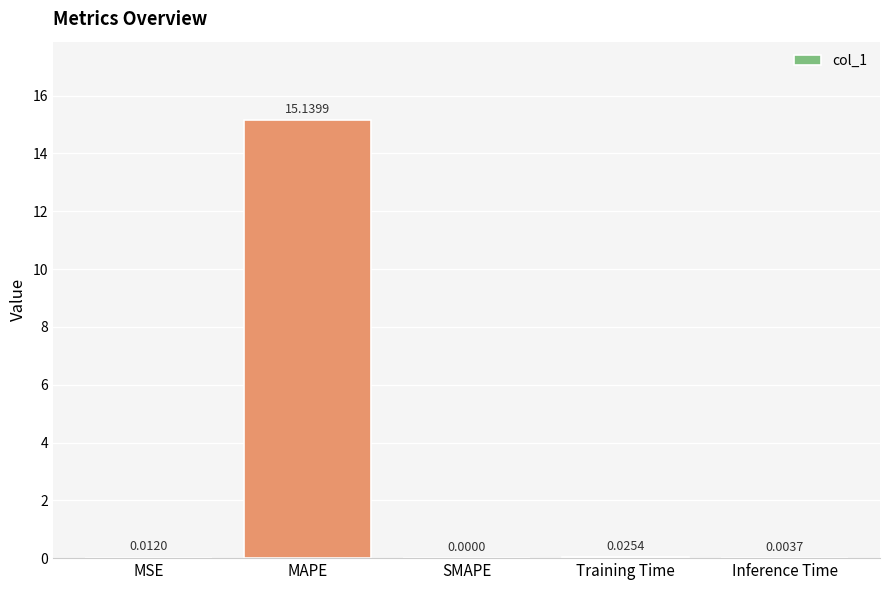

Which category has the highest value across all series?

MAPE